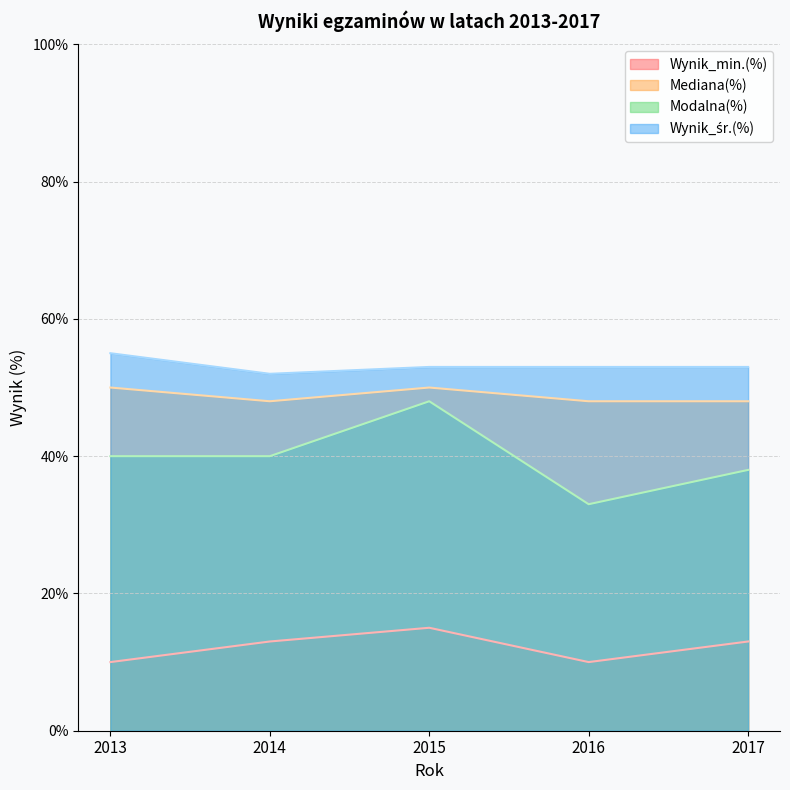

What is the sum of all Wynik_min.(%) values?

61